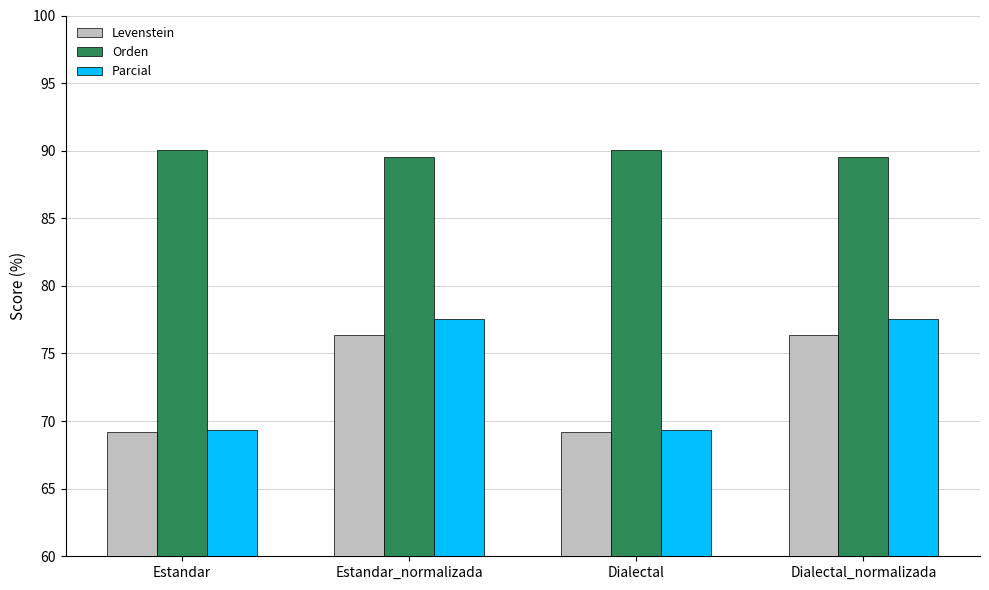

At how many categories does at least one series exceed 70?

4